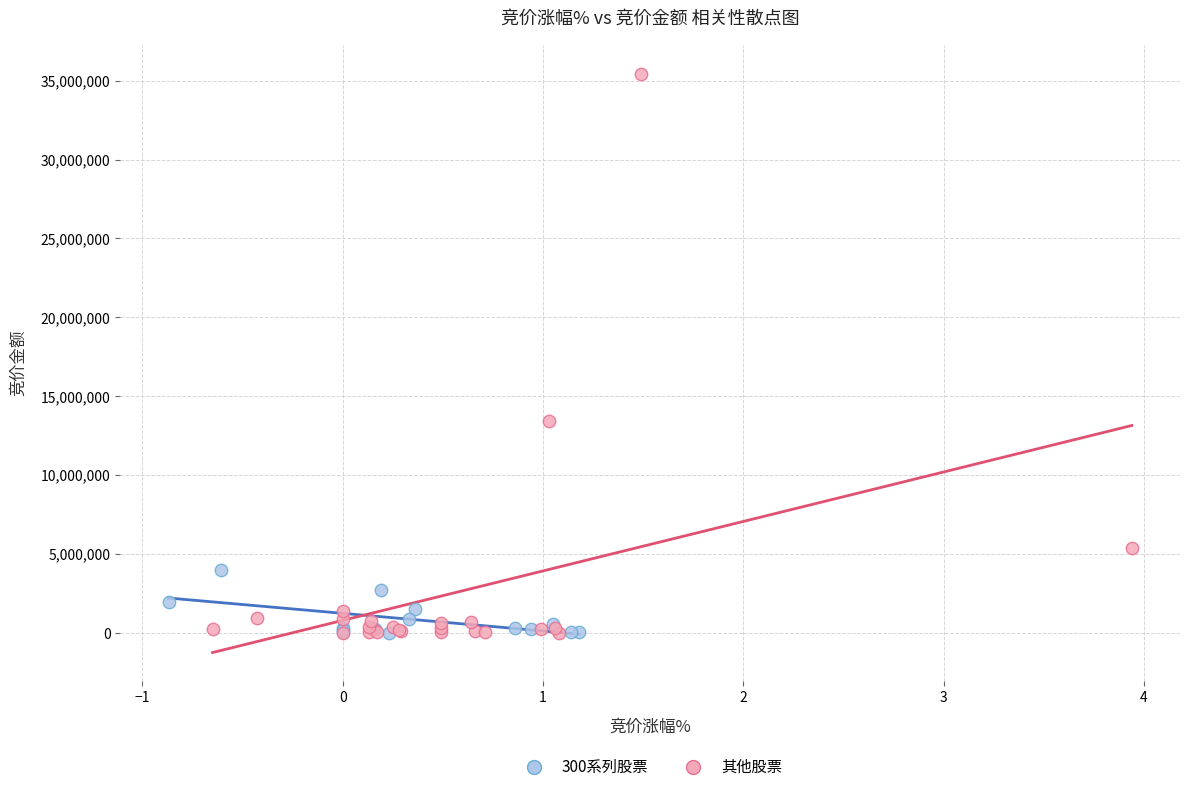

Which series contains the highest Y value?

其他股票